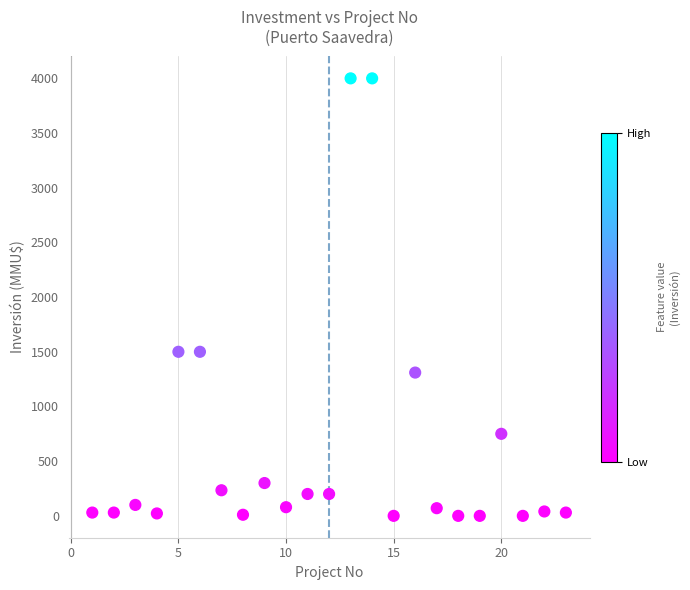

What is the range of X values (max minus min)?

22